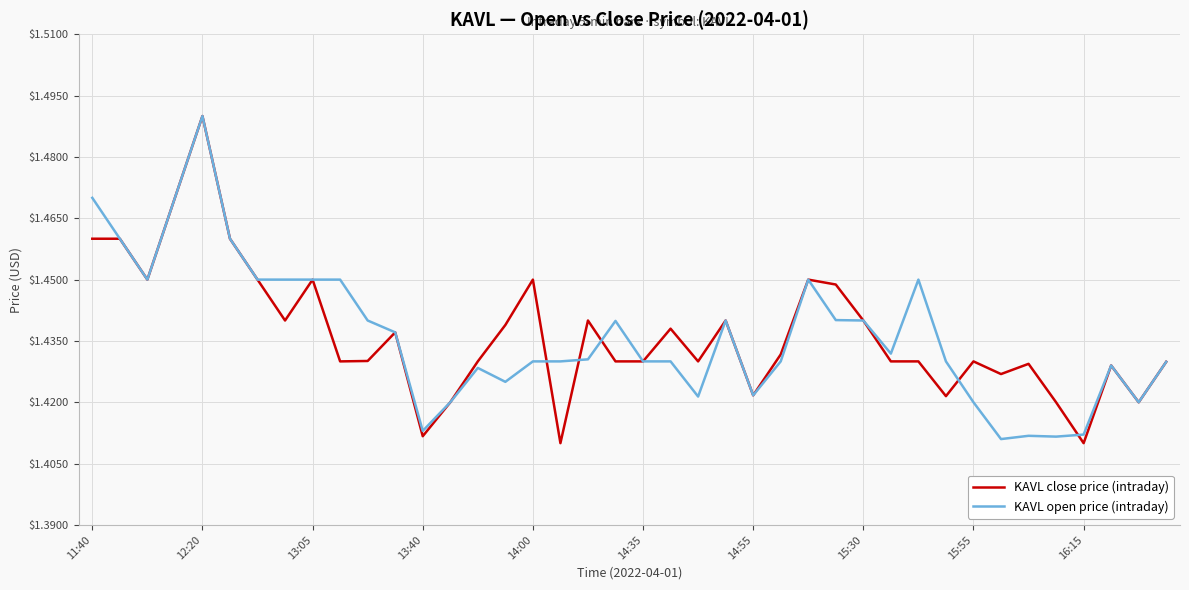

What are all the series names shown in the legend?

KAVL close price (intraday), KAVL open price (intraday)